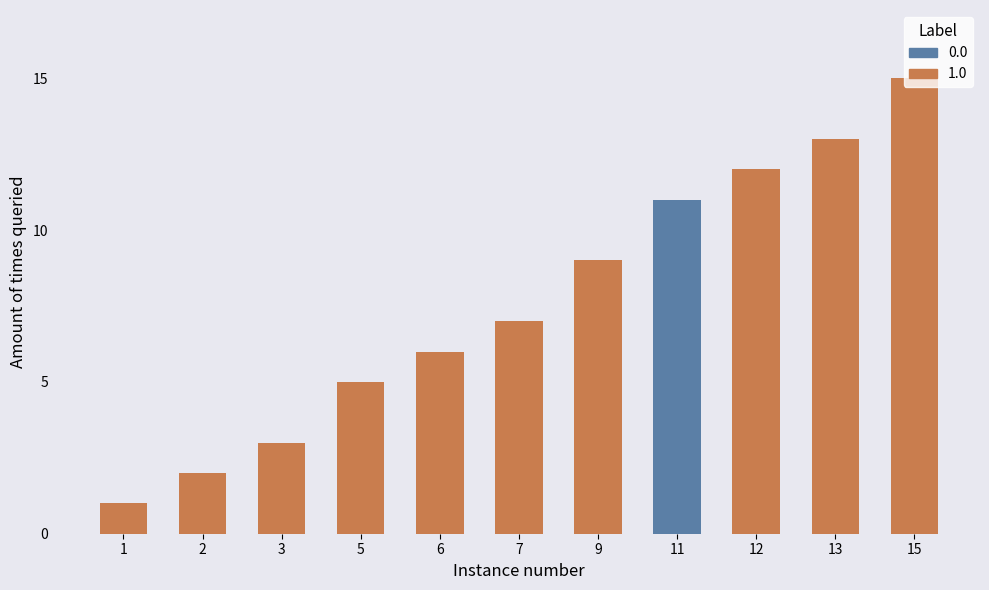

At which category does the chart reach its minimum across all series?

1